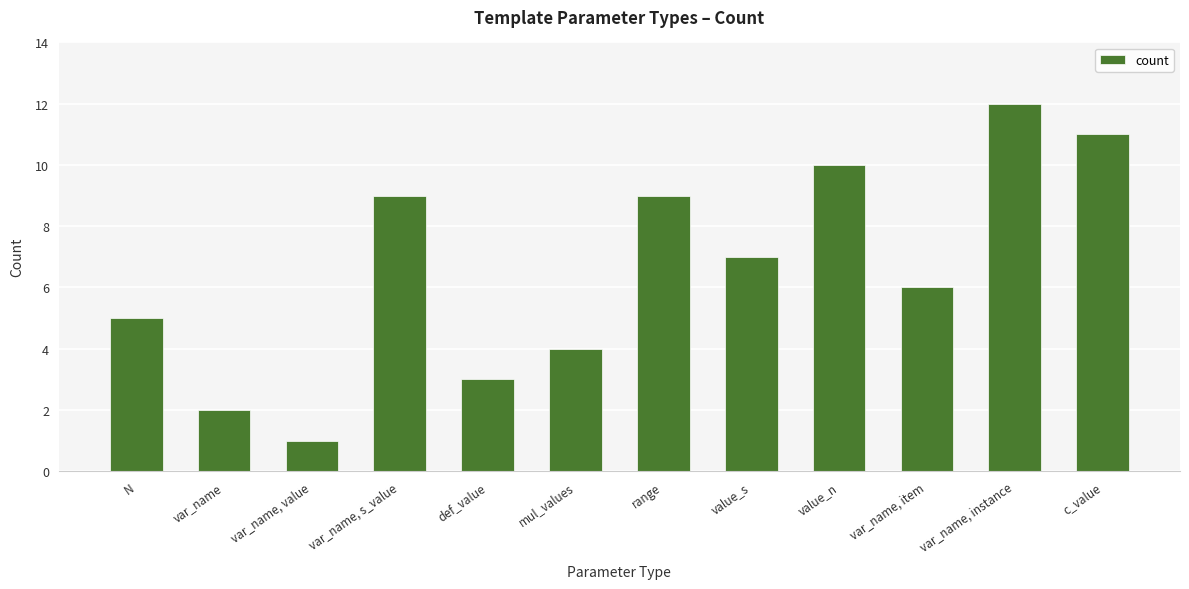

Approximately how many times larger is the value at N compared to var_name, instance?

0.4